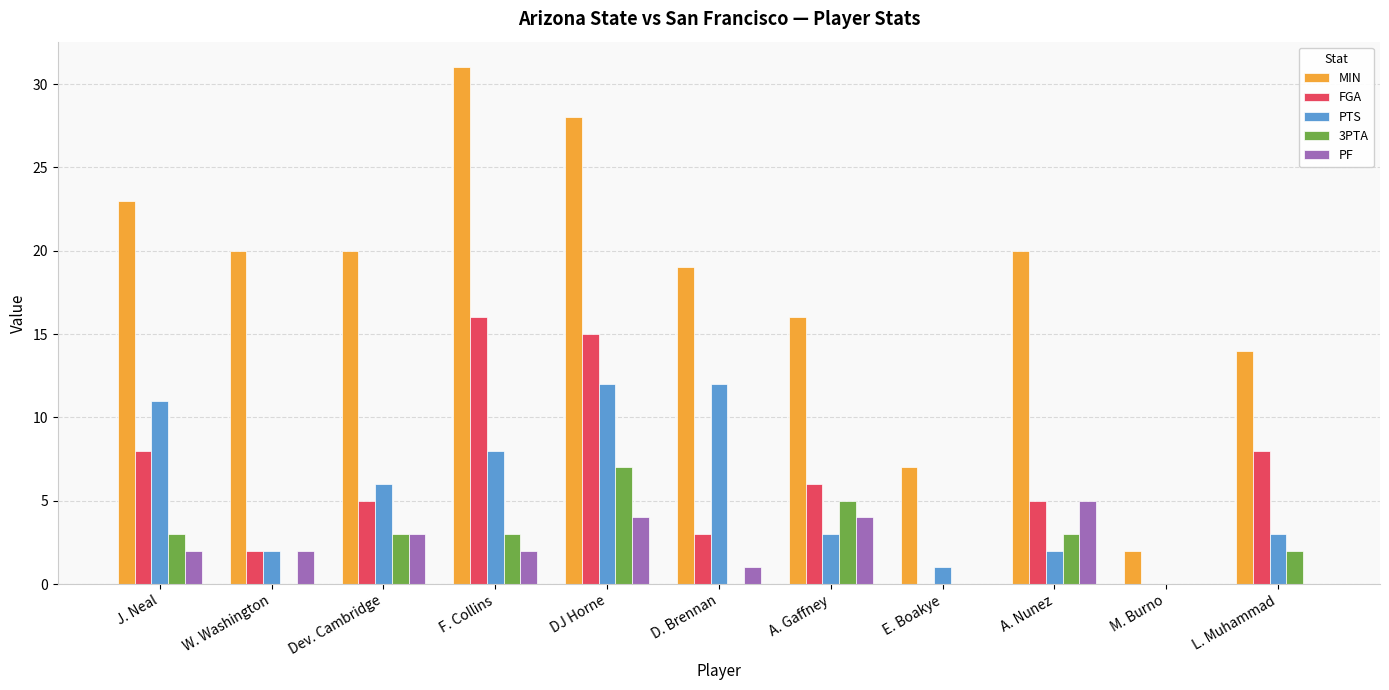

True or false: PF has a value of 2 at Dev. Cambridge.

False